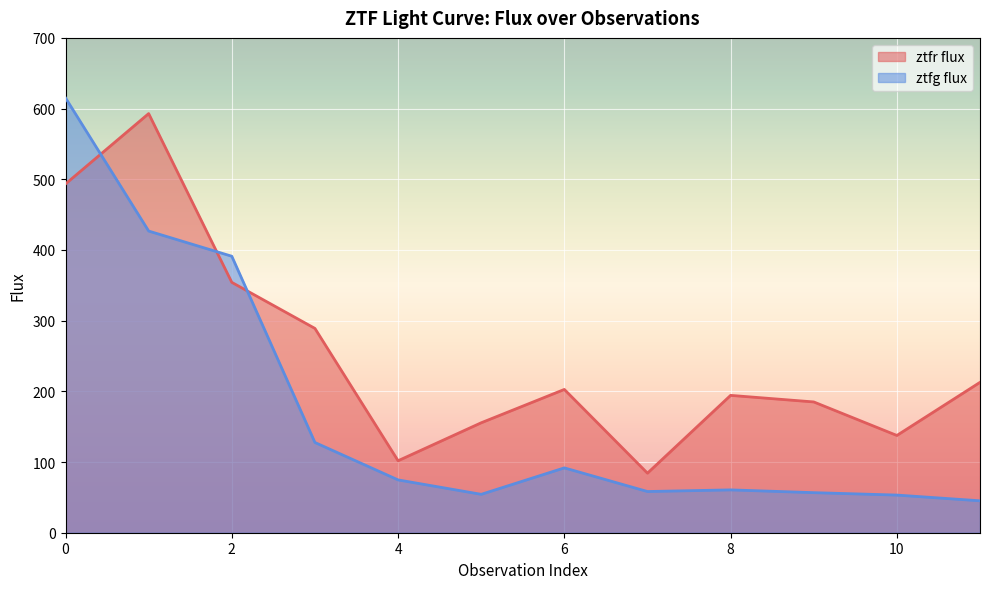

Between which two adjacent categories do ztfg flux and ztfr flux first intersect?

0 and 1